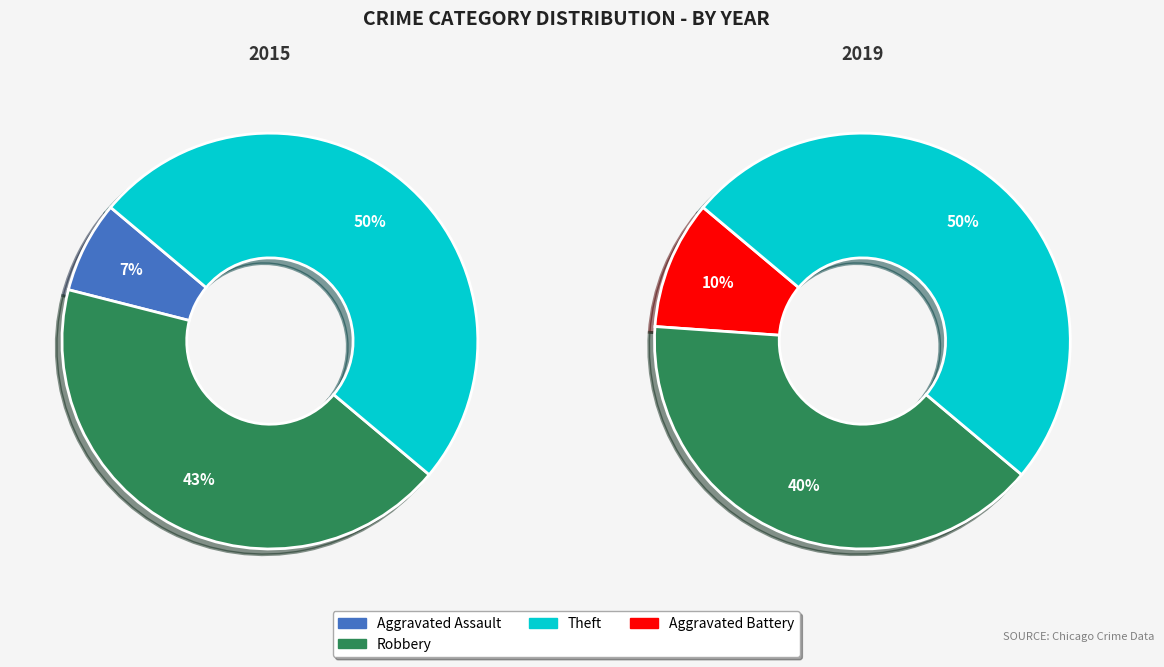

Is it true that Criminal Sexual Assault is 0% of the pie?

True